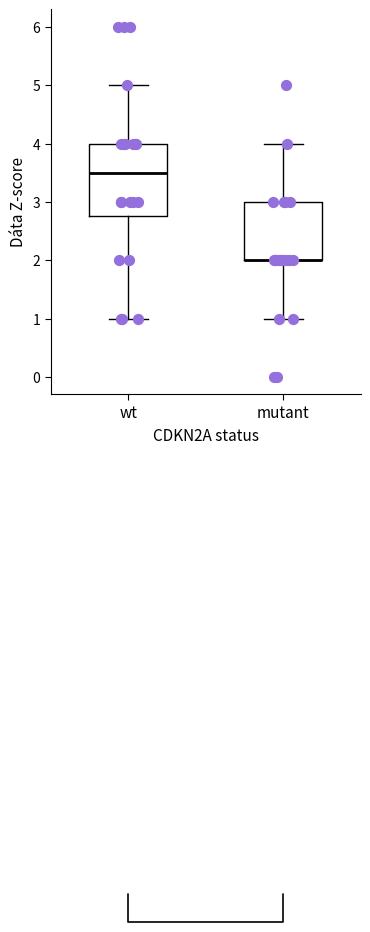

Which box is the tallest, from its lower edge to its upper edge?

wt